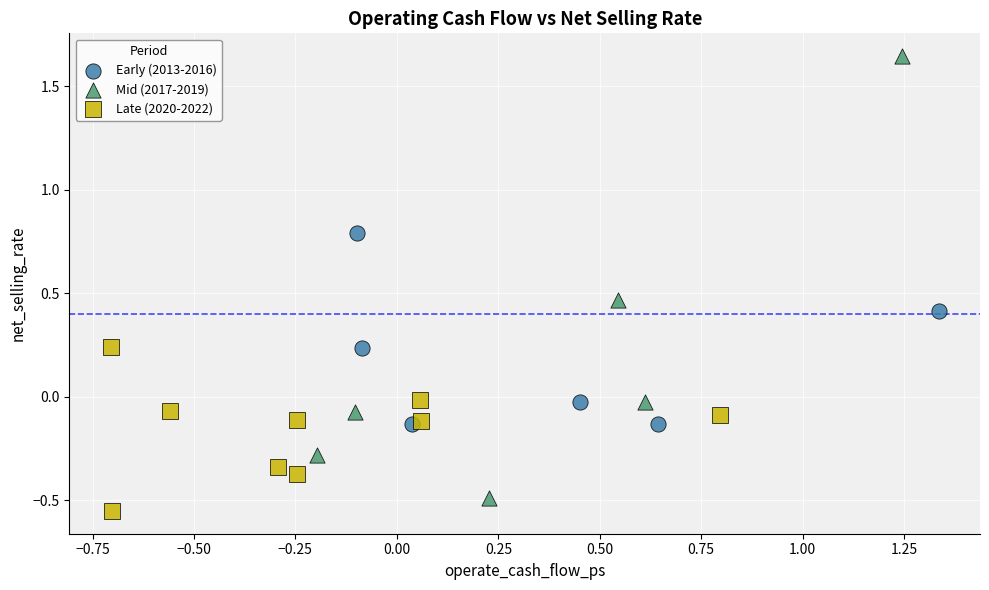

Which series contains the highest Y value?

Mid (2017-2019)